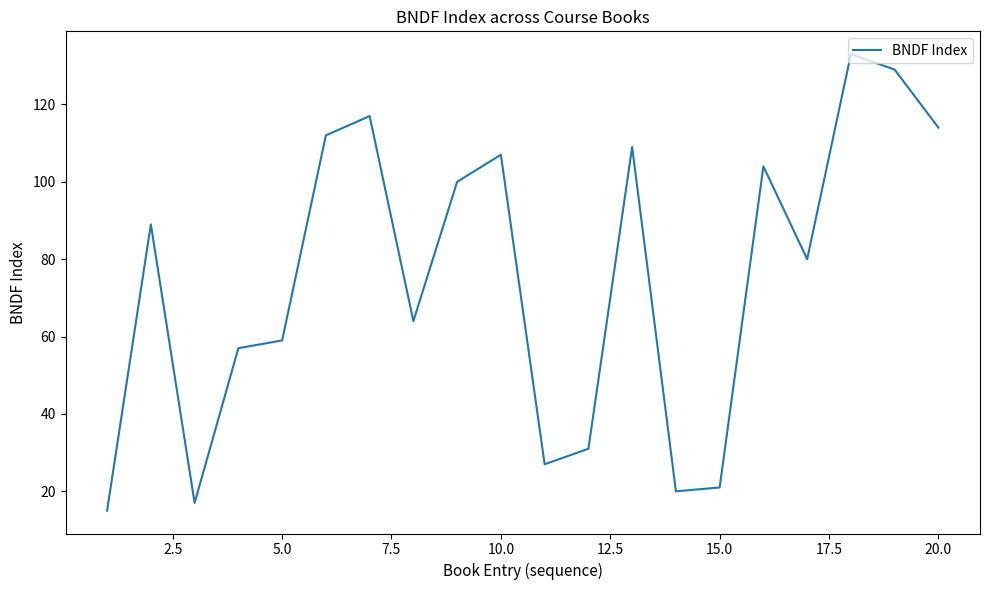

How many values are below 89?

10